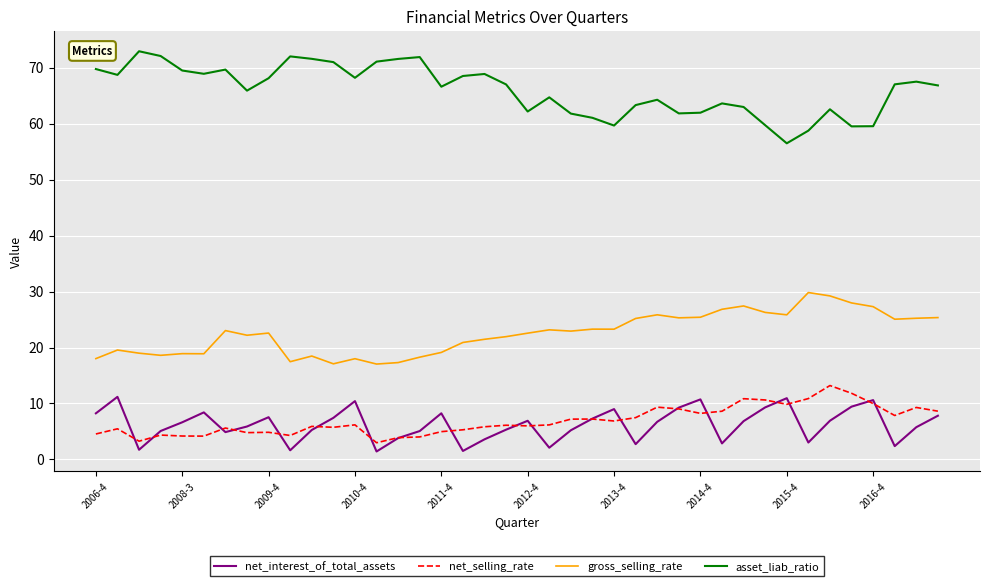

What is the lowest value of the gross_selling_rate series?

17.0